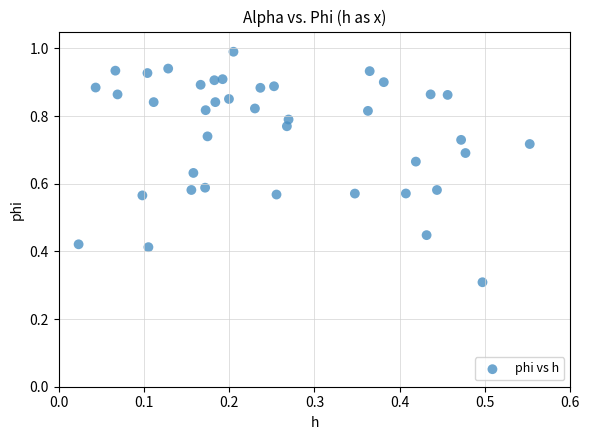

What is the range of X values (max minus min)?

0.5